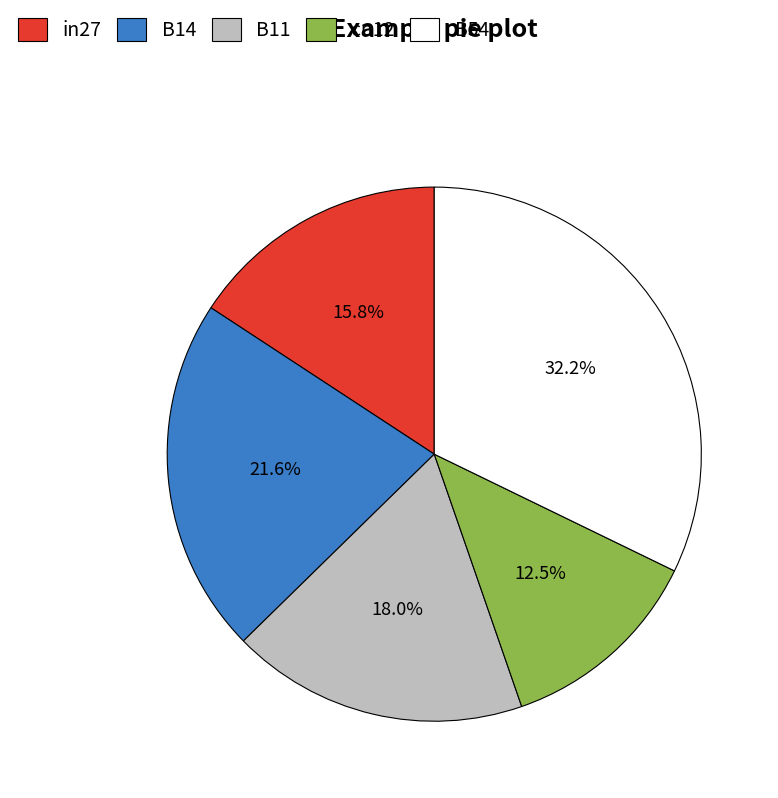

To the nearest percent, what is the difference between the largest and smallest slice percentages?

20%